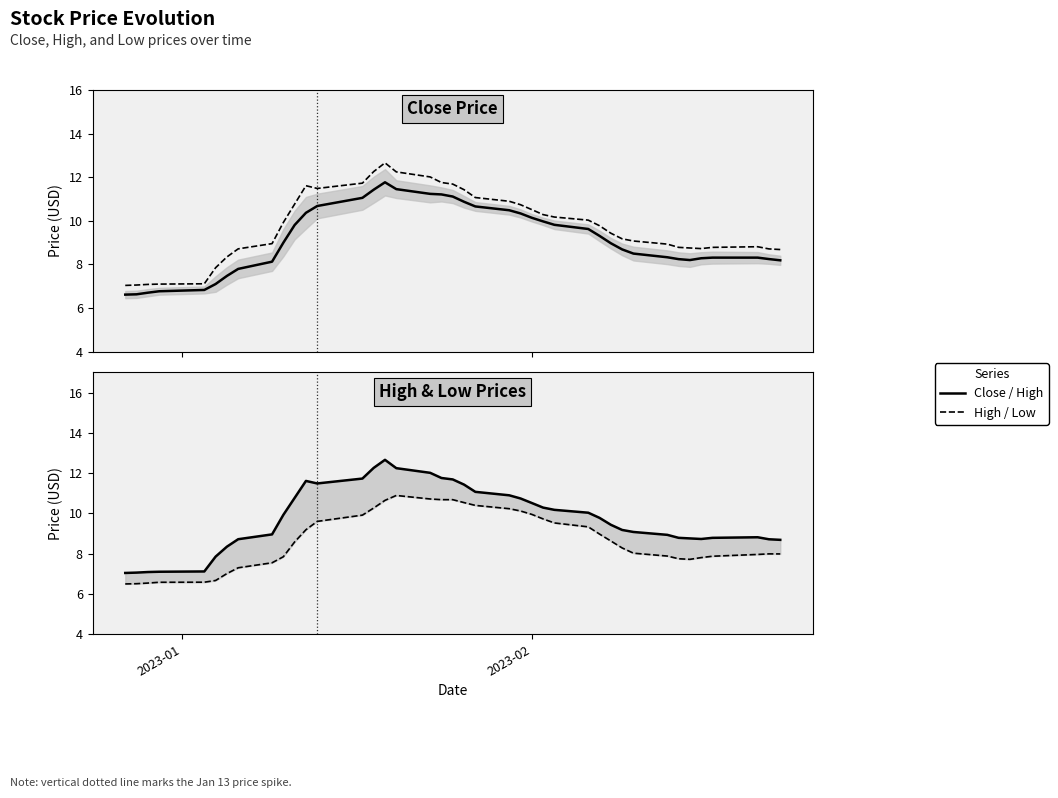

At which label does Close reach its minimum?

2023-01